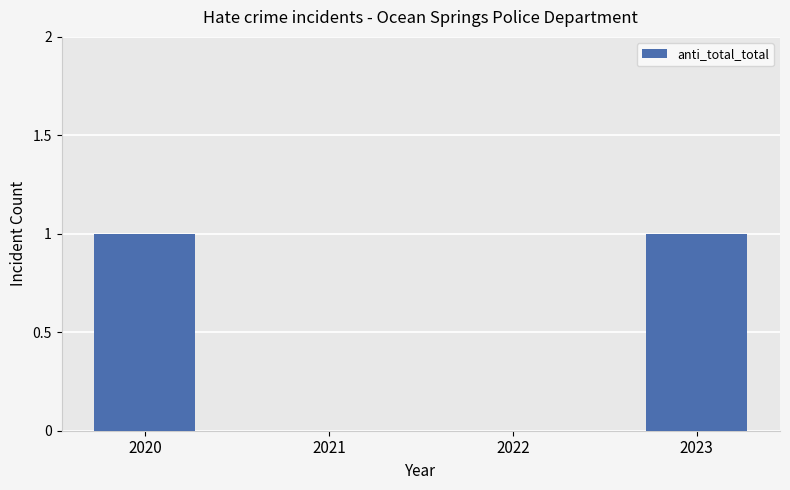

What is the change in value from 2021 to 2023?

+1